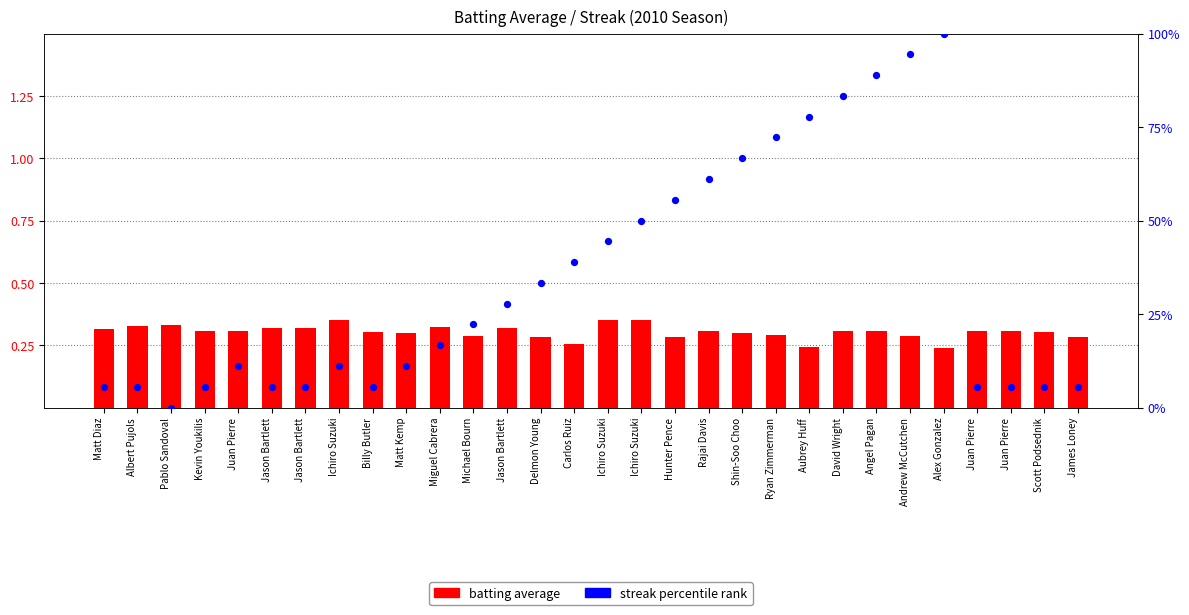

Which series has the largest total across all categories?

streak percentile